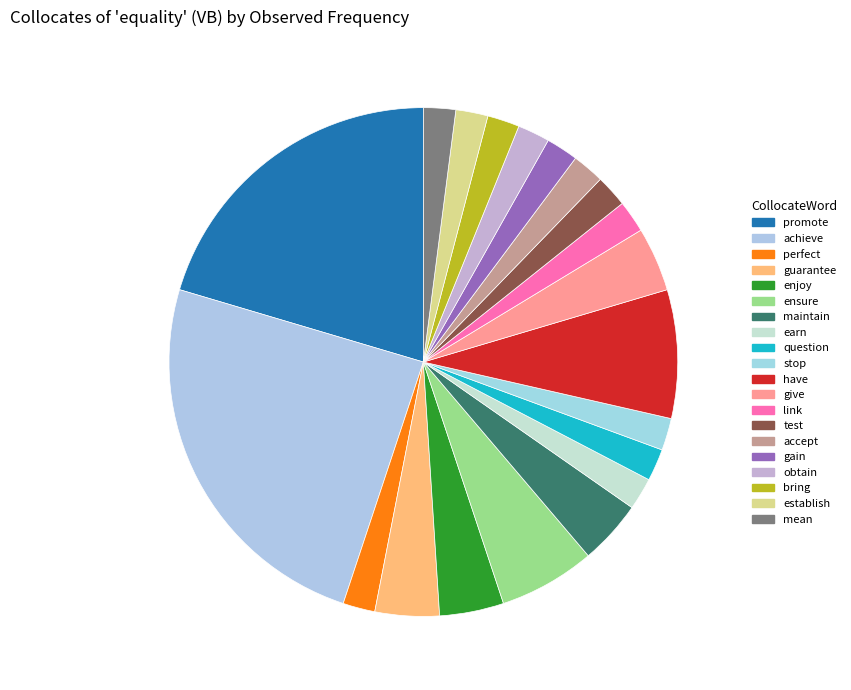

To the nearest percent, what is the difference between the largest and smallest slice percentages?

22%